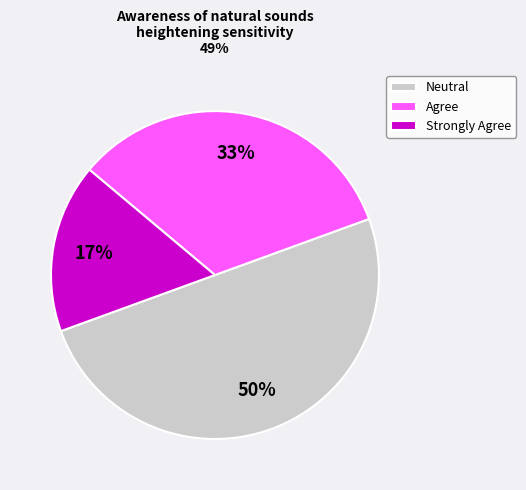

Rank the categories by value from lowest to highest.

Strongly Agree, Agree, Neutral